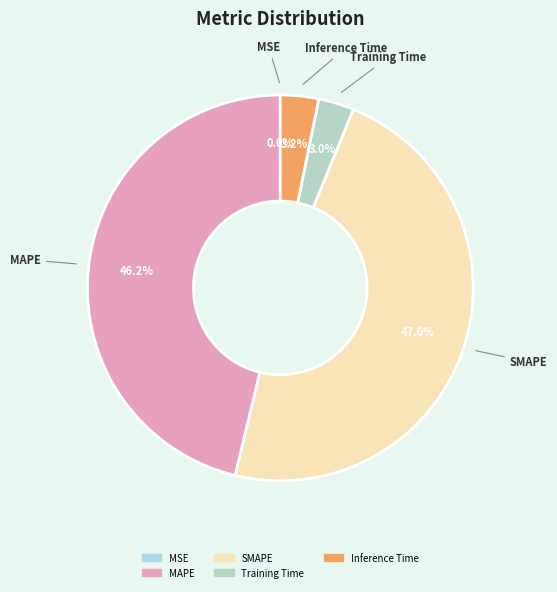

What is the largest slice in the pie chart?

SMAPE